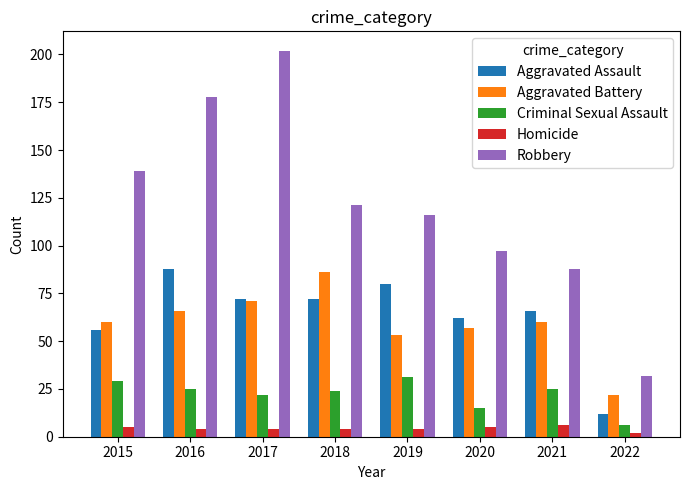

What is the difference between the highest and lowest values at 2017?

198